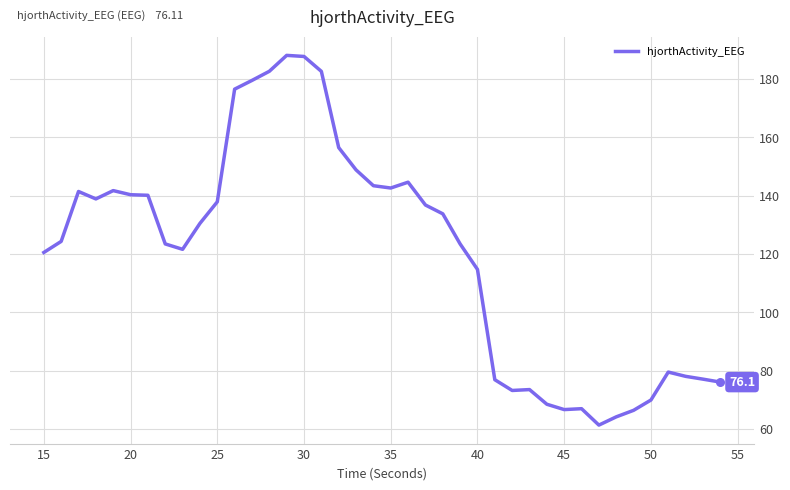

What is the difference between the maximum and minimum values?

126.8